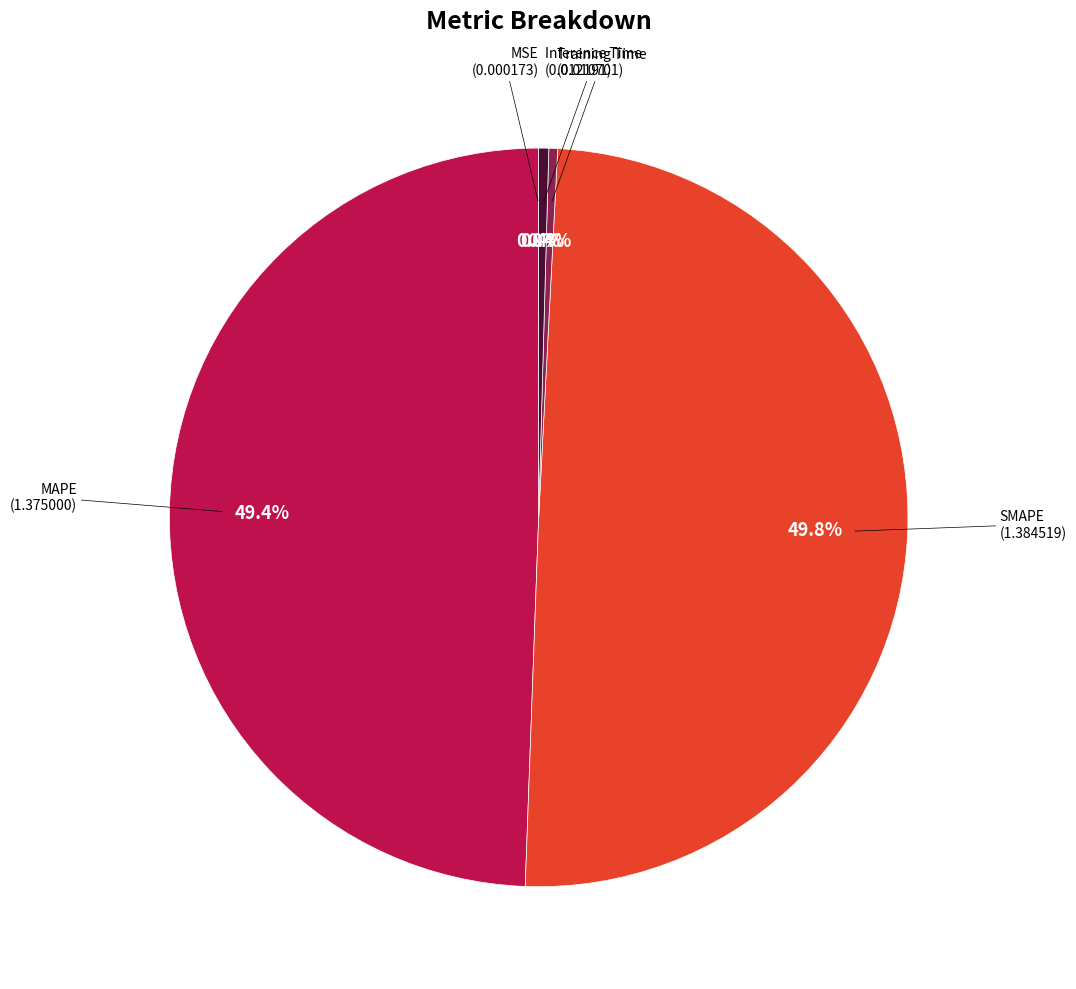

Is Training Time the majority of the pie?

No